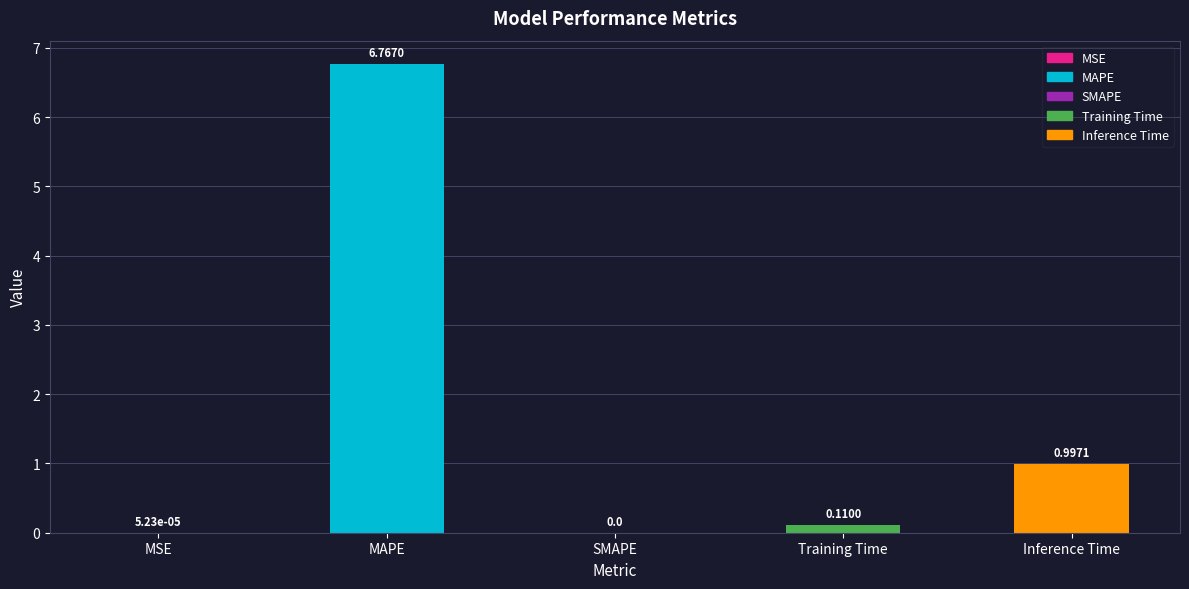

Is it true that the value at MAPE is 2.5?

False